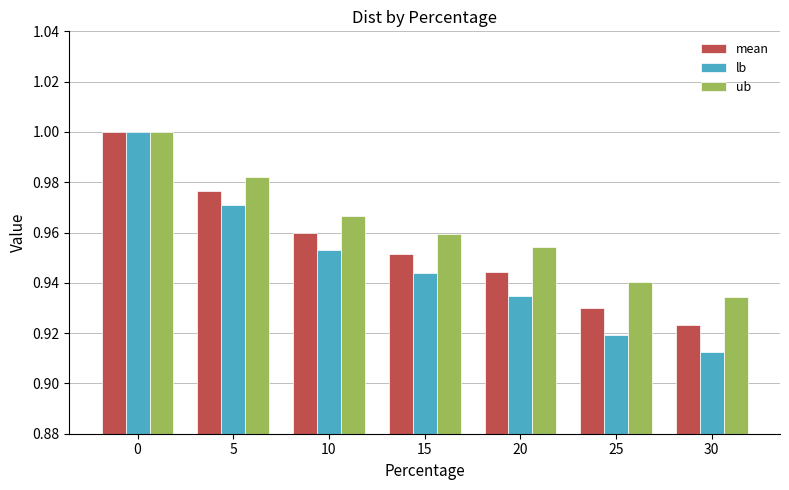

The mean series shows 0.4 at 20. True or false?

False